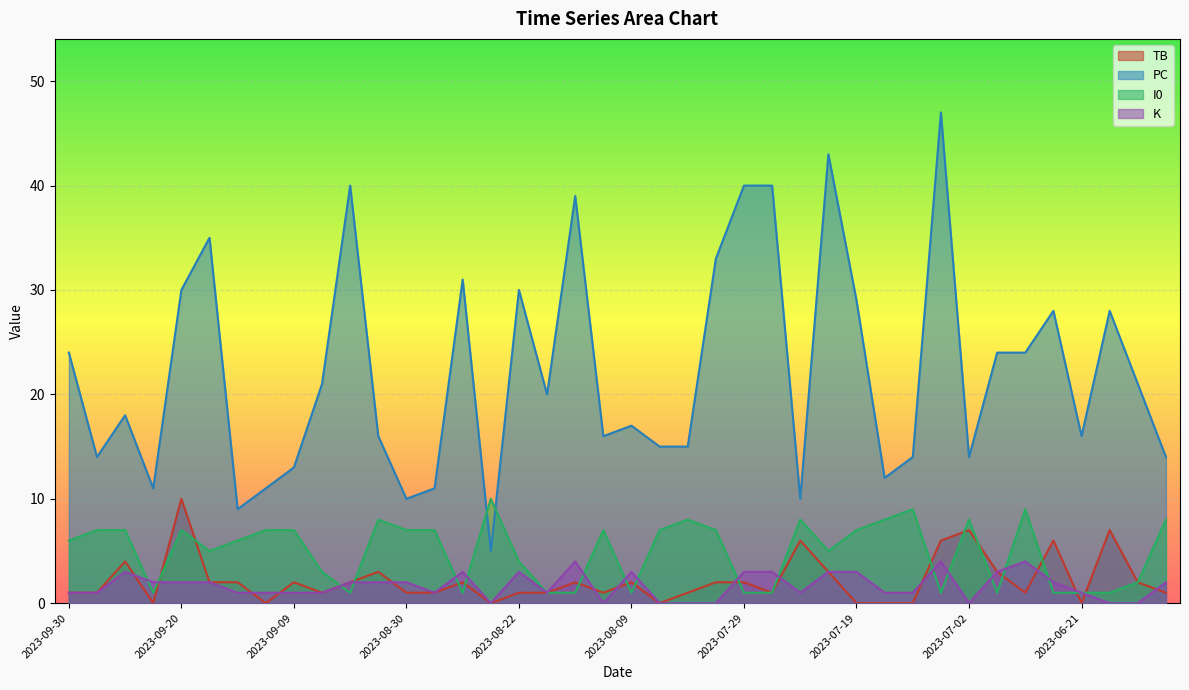

List the labels in order of K value, smallest first.

2023-08-23, 2023-08-11, 2023-08-06, 2023-08-05, 2023-08-01, 2023-07-02, 2023-06-19, 2023-06-16, 2023-09-30, 2023-09-27, 2023-09-12, 2023-09-10, 2023-09-09, 2023-09-06, 2023-08-28, 2023-08-16, 2023-07-24, 2023-07-17, 2023-07-16, 2023-06-21, 2023-09-24, 2023-09-20, 2023-09-16, 2023-09-05, 2023-08-31, 2023-08-30, 2023-06-24, 2023-06-14, 2023-09-26, 2023-08-26, 2023-08-22, 2023-08-09, 2023-07-29, 2023-07-26, 2023-07-21, 2023-07-19, 2023-06-27, 2023-08-14, 2023-07-08, 2023-06-25